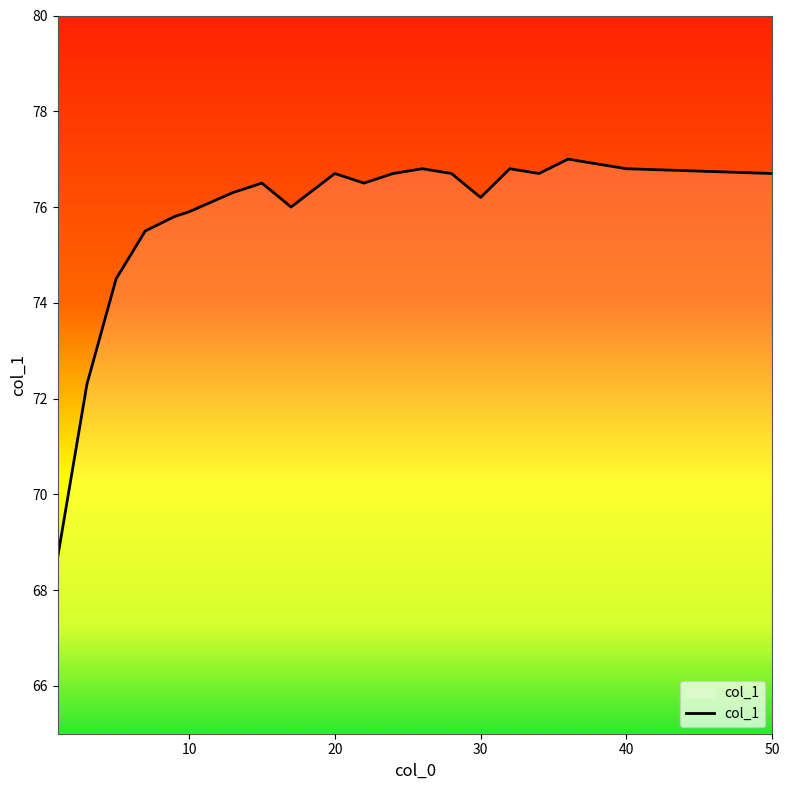

What is the greatest value displayed?

77.0